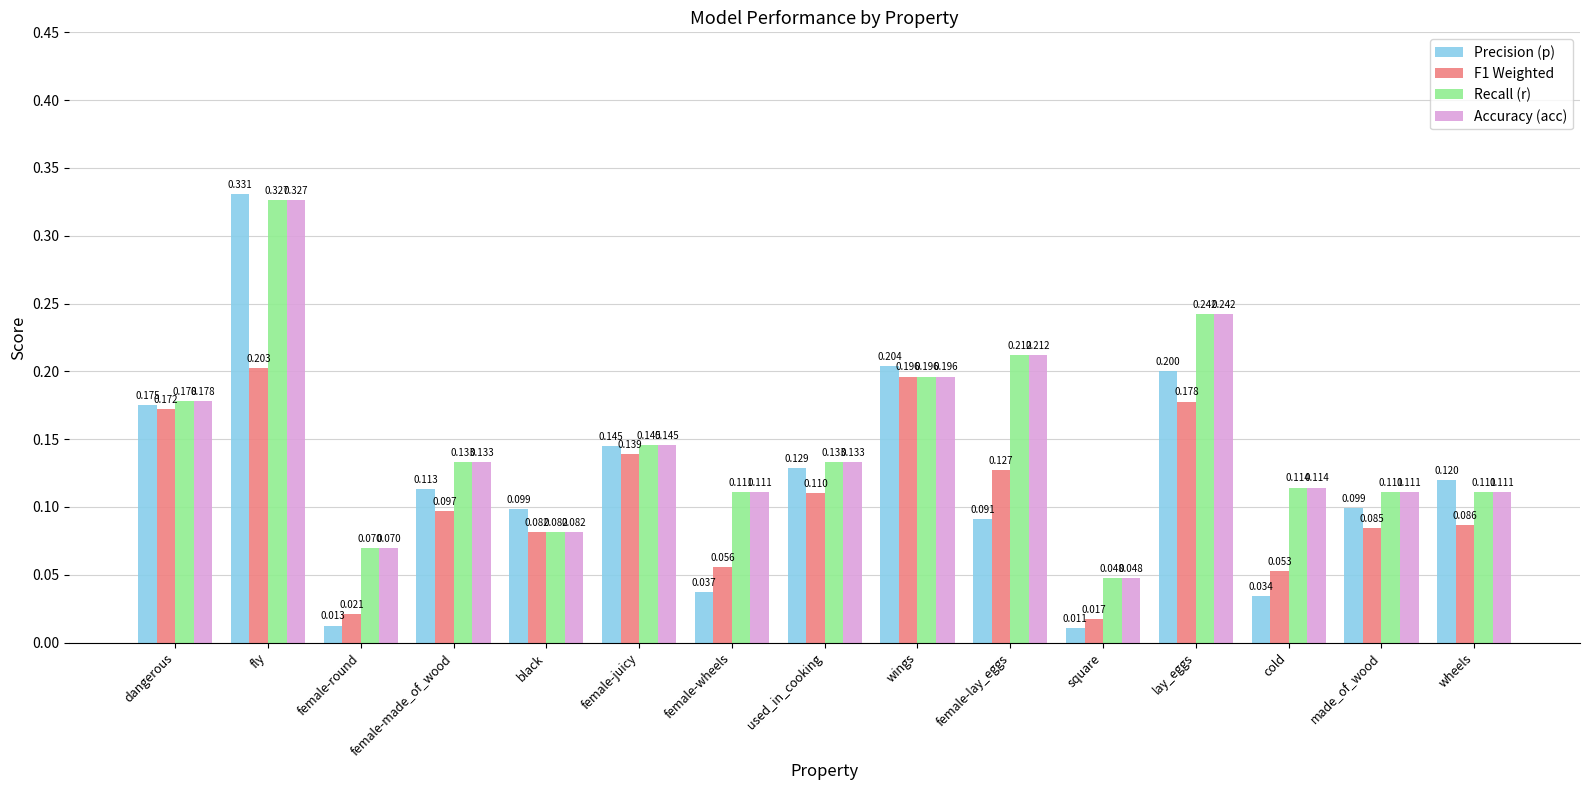

Which category has the lowest value in the Precision (p) series?

square